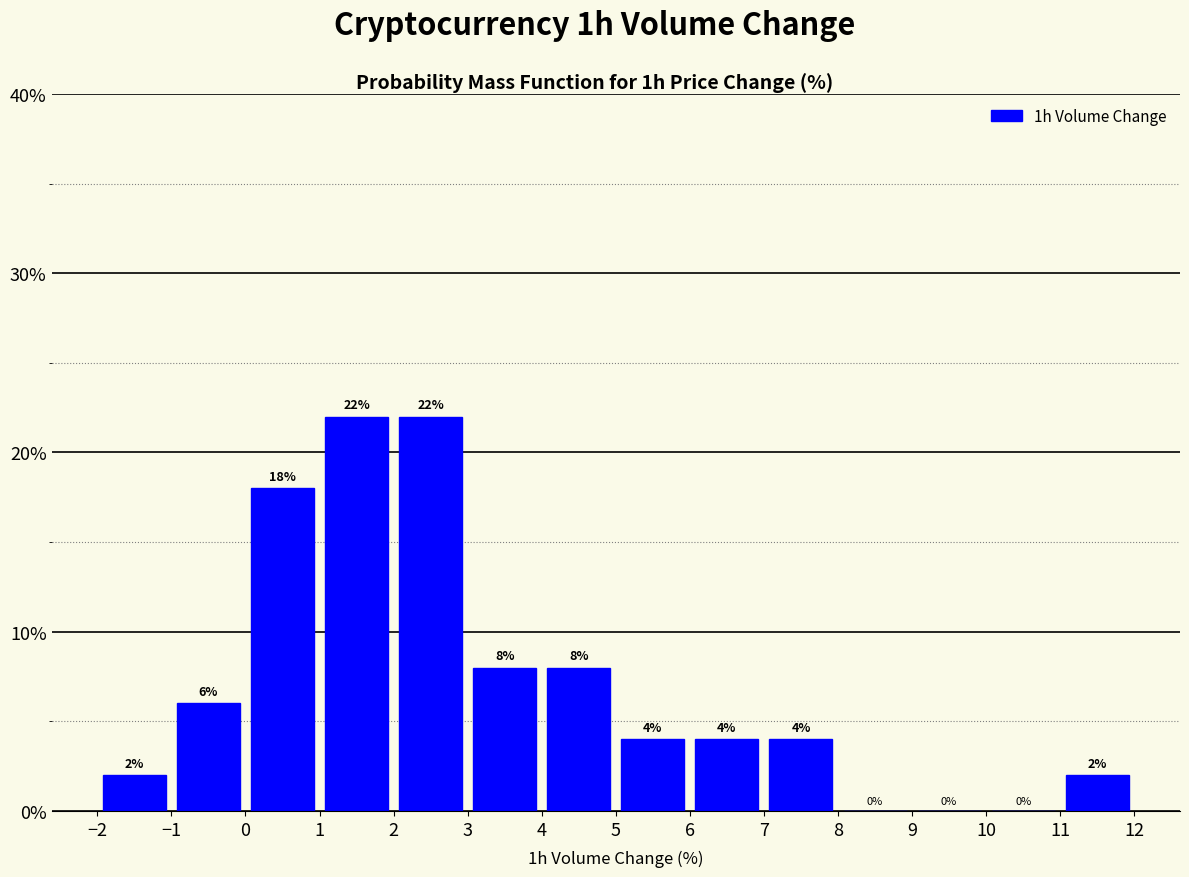

Reading left to right, transcribe this chart: for each bar, give the range it covers on the x-axis and its height.

-2 to -1: 2
-1 to 0: 6
0 to 1: 18
1 to 2: 22
2 to 3: 22
3 to 4: 8
4 to 5: 8
5 to 6: 4
6 to 7: 4
7 to 8: 4
8 to 9: 0
9 to 10: 0
10 to 11: 0
11 to 12: 2